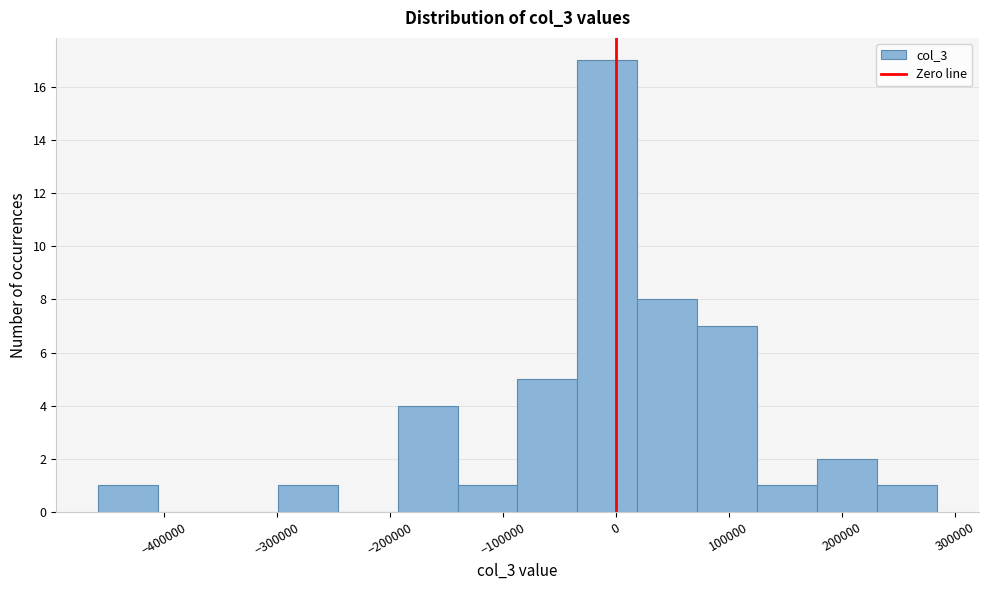

What is the height of the bar covering -299000 to -246000 on the x-axis? Neither the bar edges nor the heights are printed on the chart, so give them approximately, as read against the axes.

1